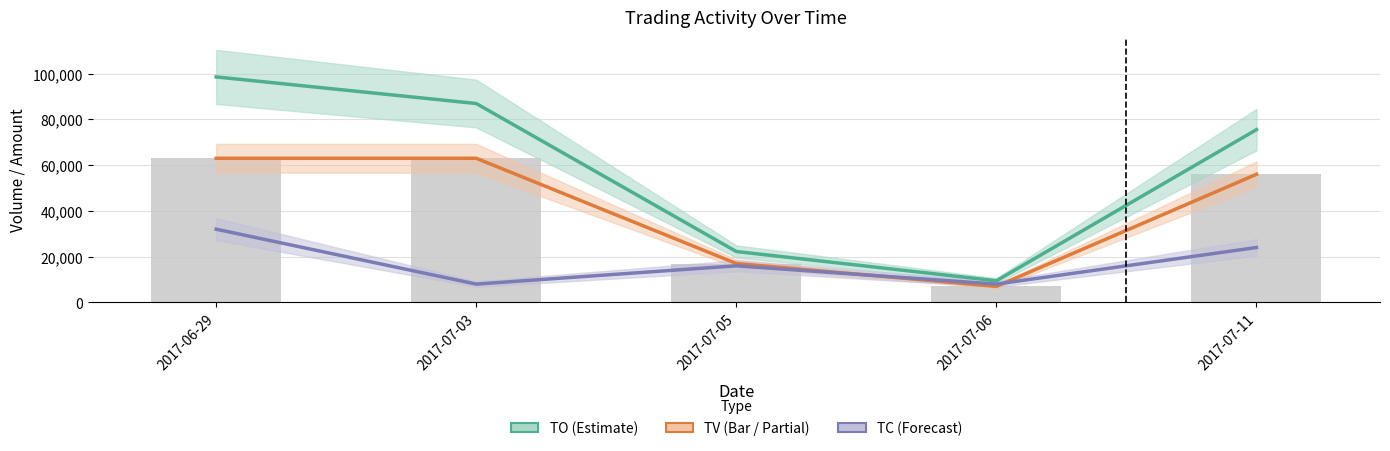

What position from the right is 2017-07-03?

4